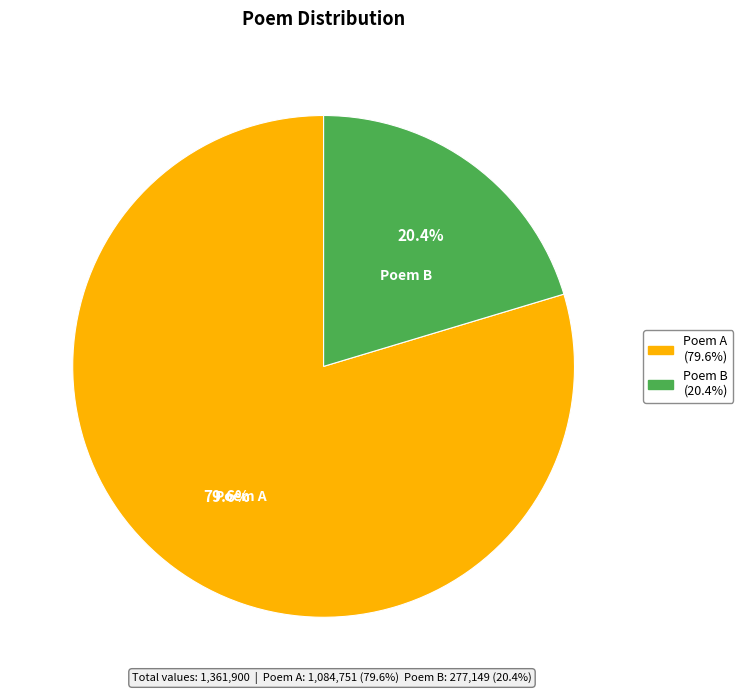

Count the number of slices in the pie.

2